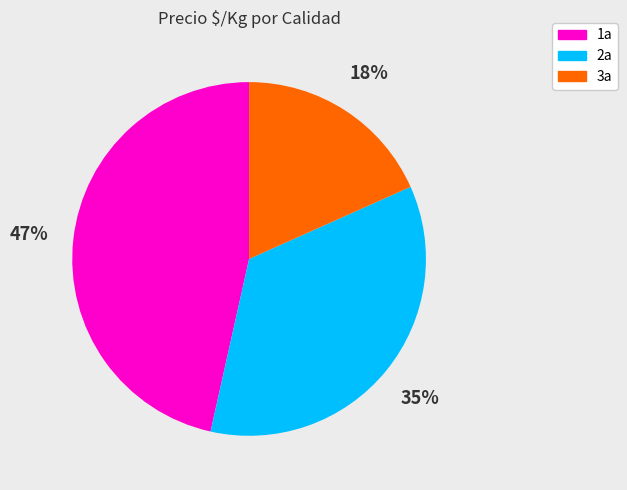

Is there a majority slice in this chart?

No